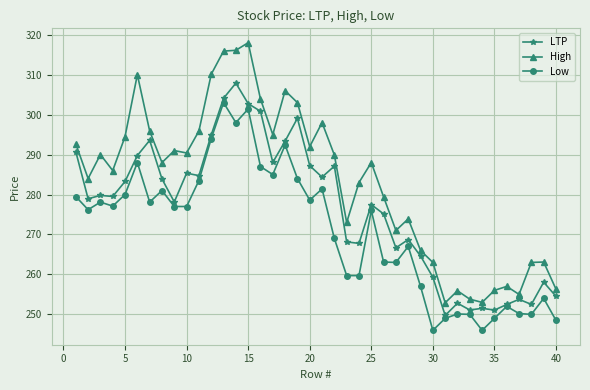

Which series has the largest total across all categories?

High